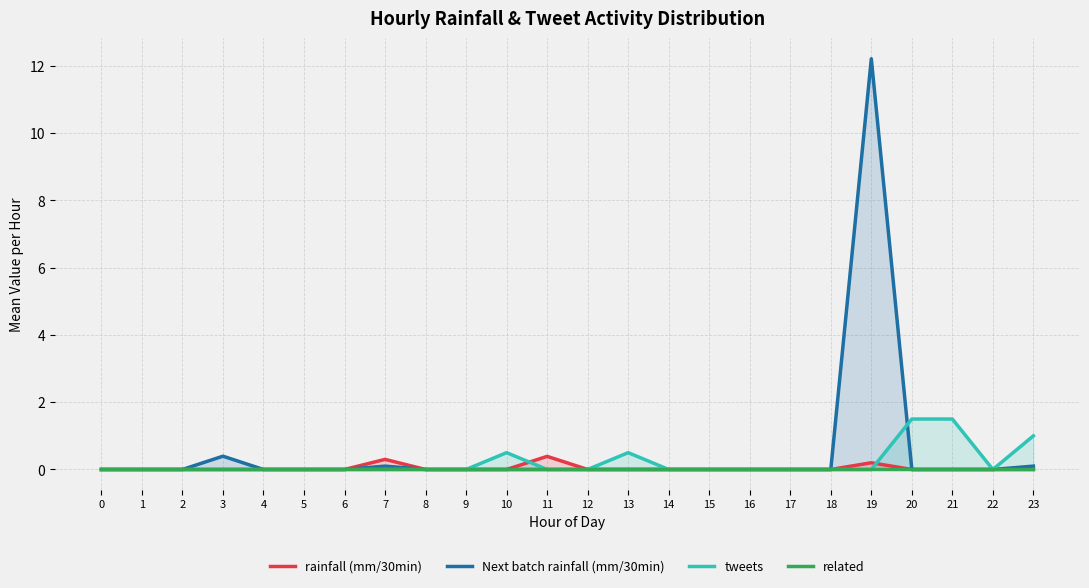

True or false: tweets and Next batch rainfall (mm/30min) cross at least once.

True